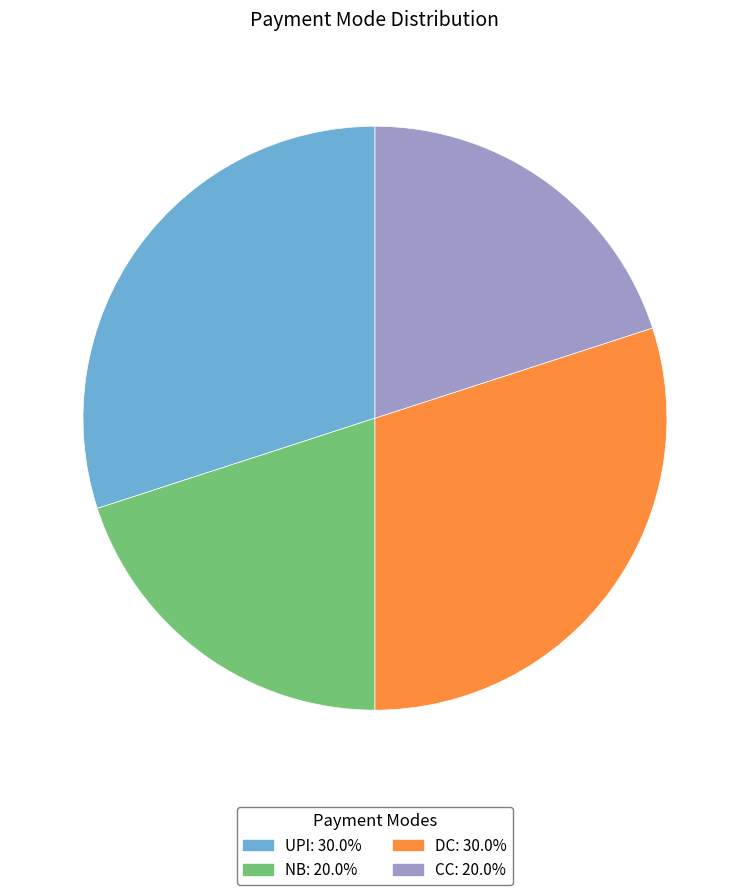

Does any single category account for the majority?

No